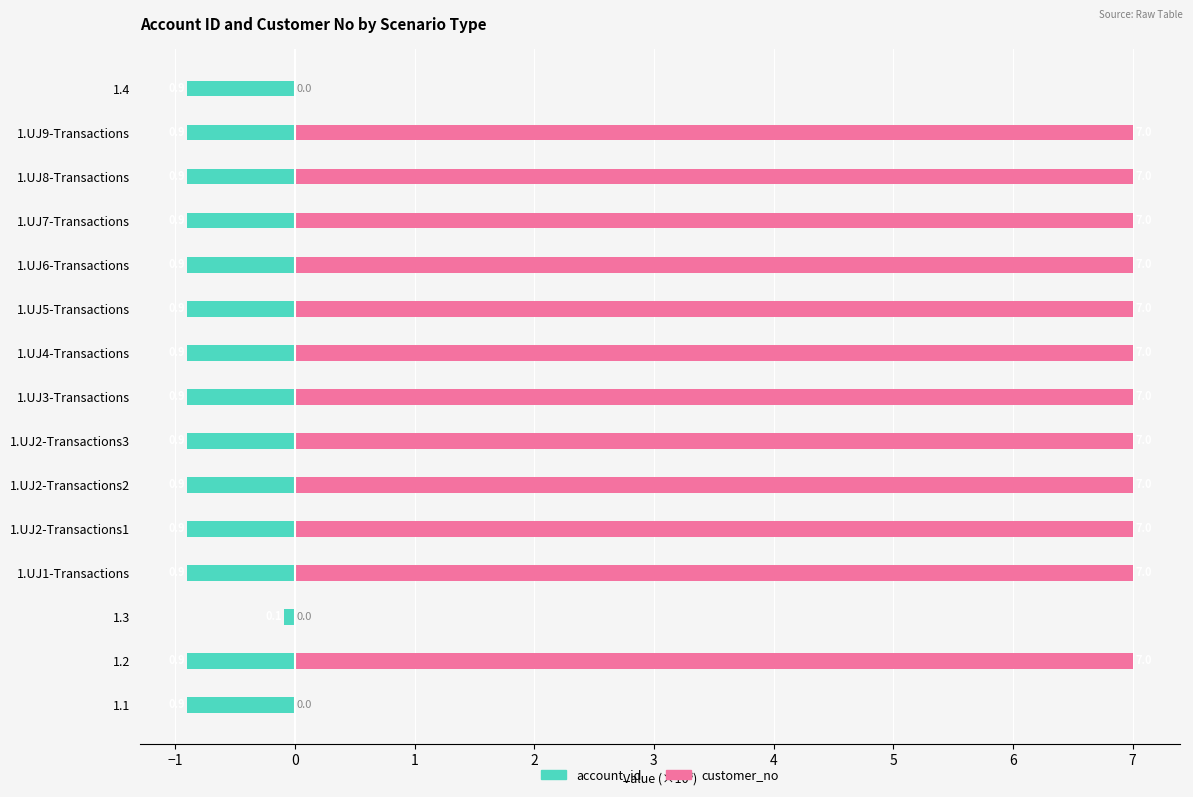

True or false: account_id has a value of -0.3 at 1.UJ5-Transactions.

False